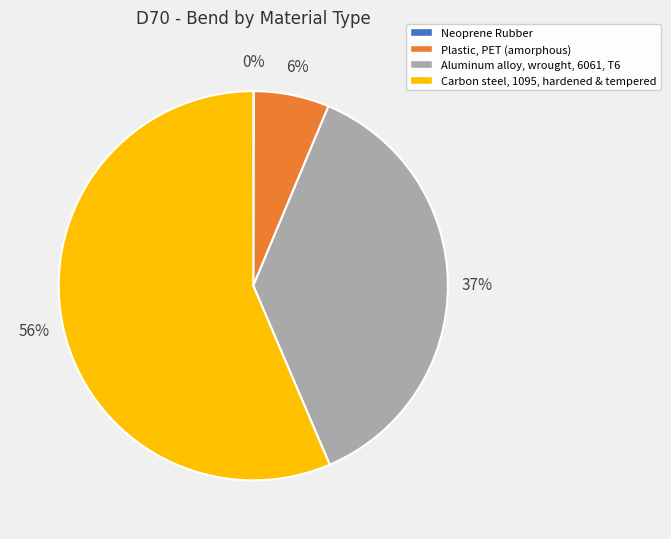

Is it true that Plastic, PET (amorphous) is 6% of the pie?

True